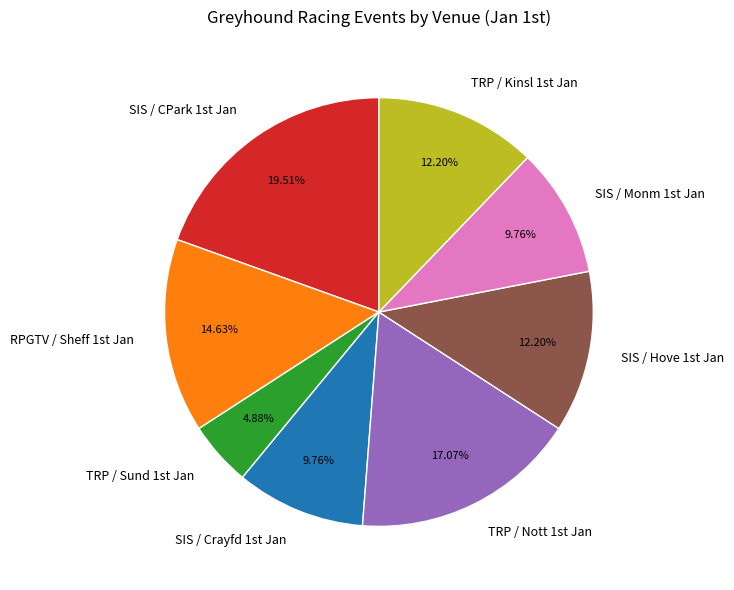

How many slices are in this pie chart?

8